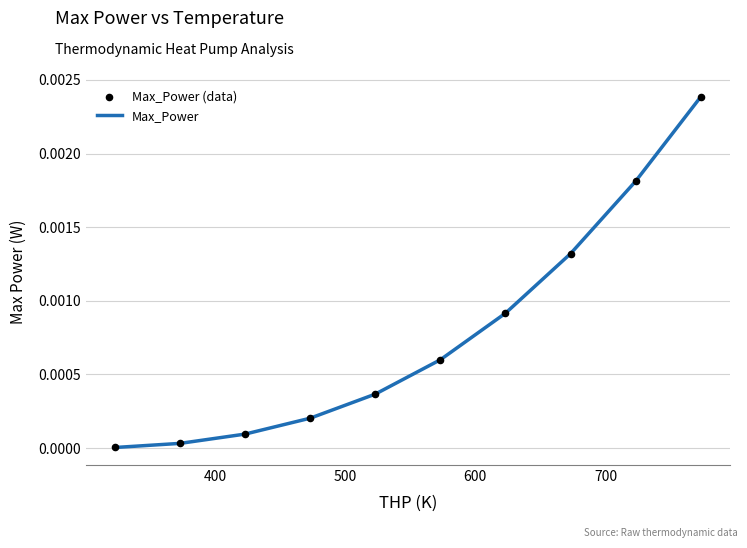

How many lines are shown in the chart?

1